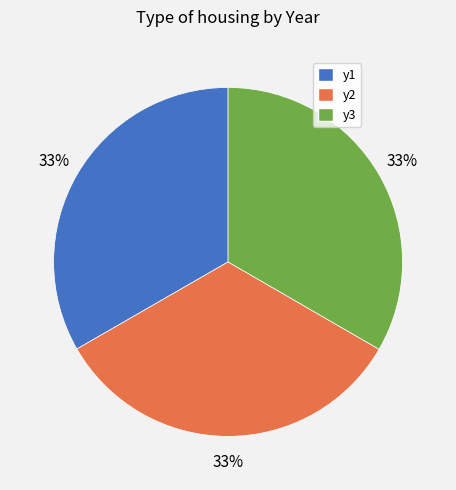

Count the number of slices in the pie.

3